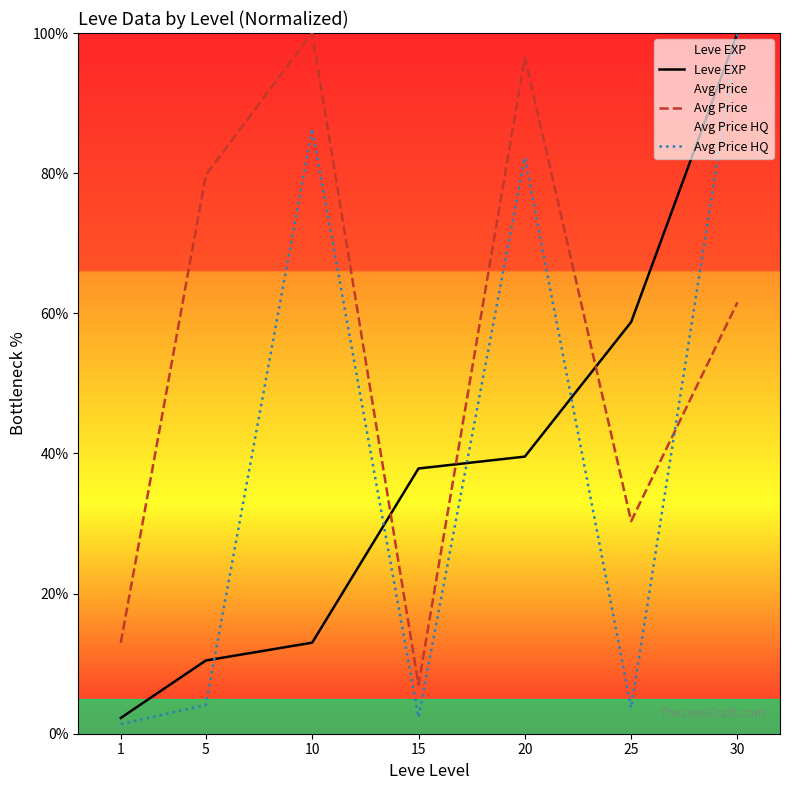

At which label does Avg Price HQ first exceed 4?

5